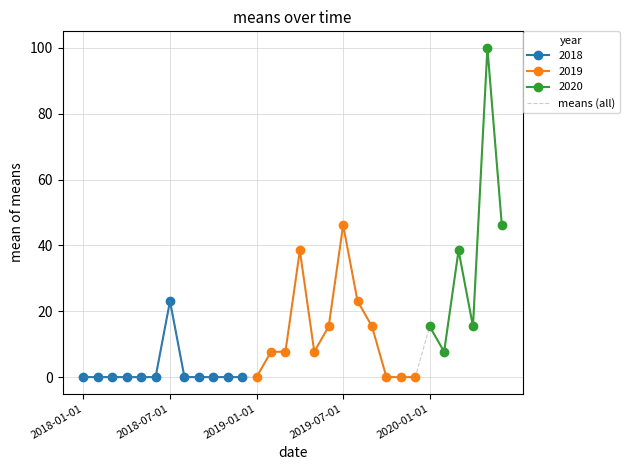

What is the change in value from 11 to 15?

+38.5